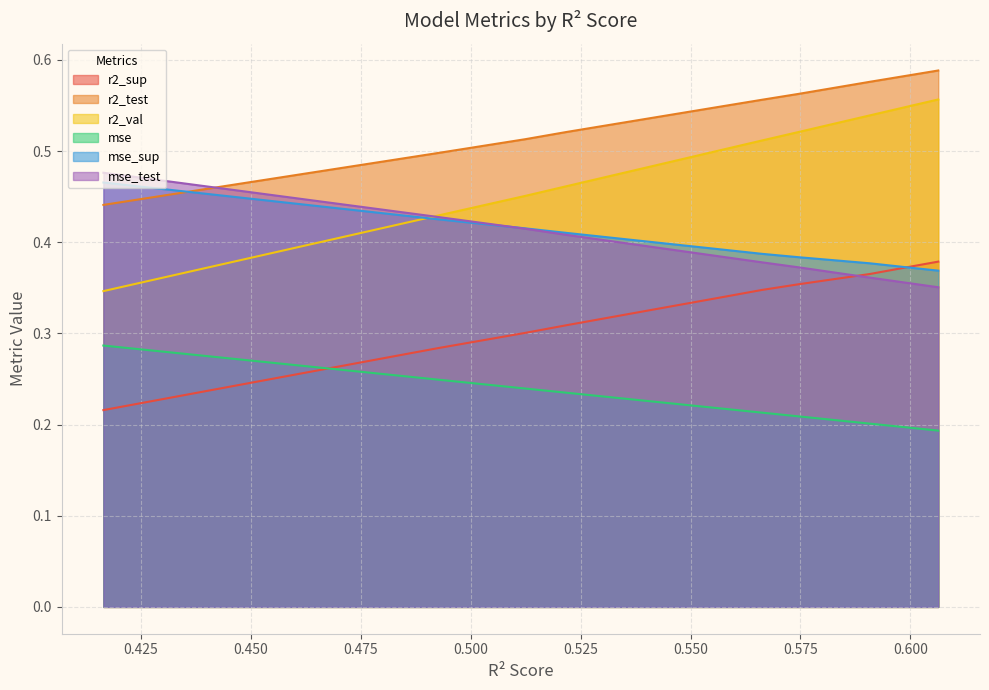

How many categories are shown in the chart?

10